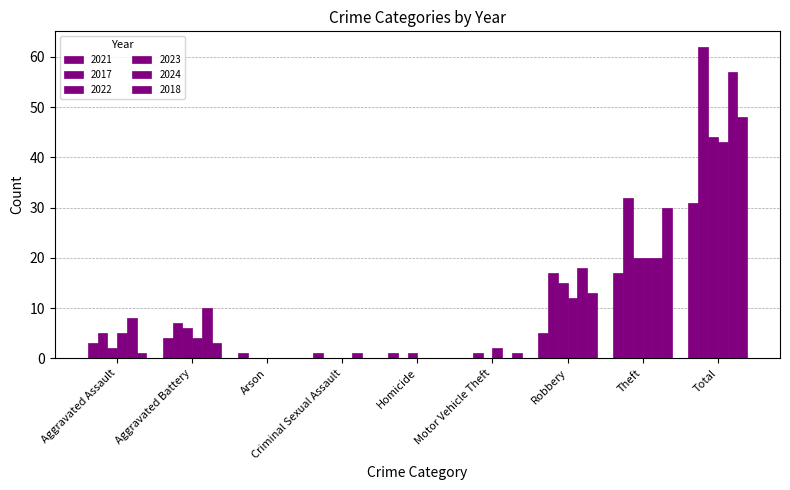

The value of 2023 at Robbery is 12. True or false?

True